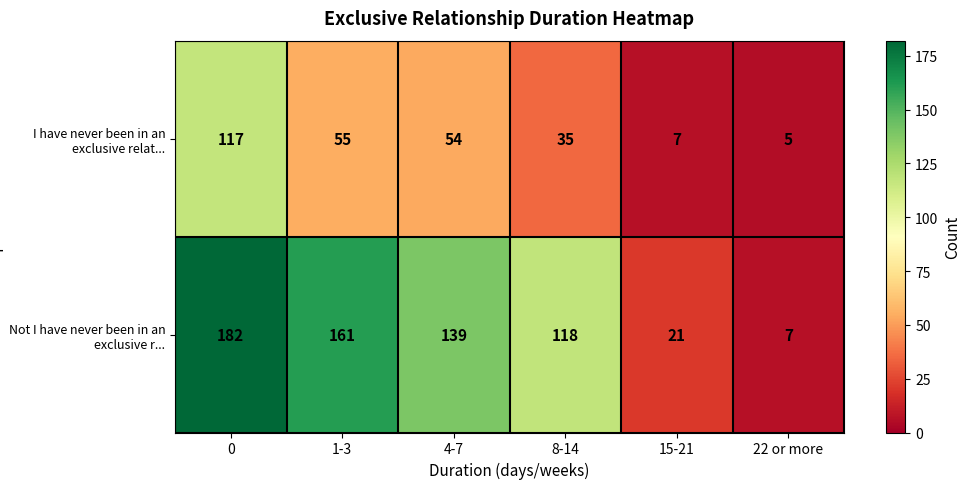

Reading left to right, transcribe all the data shown in this chart.

I have never been in an exclusive relat...: 0=117	1-3=55	4-7=54	8-14=35	15-21=7	22 or more=5
Not I have never been in an exclusive r...: 0=182	1-3=161	4-7=139	8-14=118	15-21=21	22 or more=7